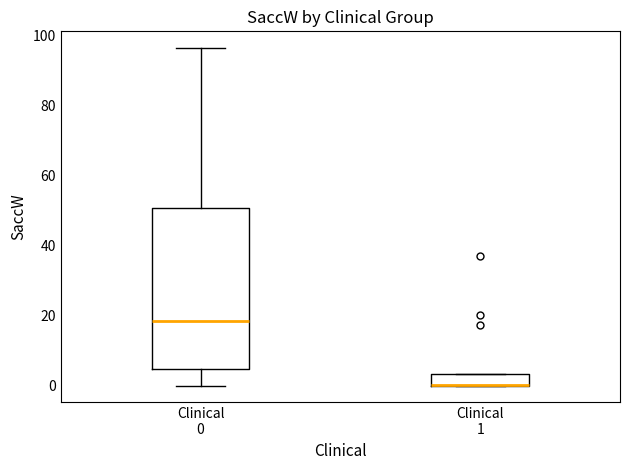

Which box is the tallest, from its lower edge to its upper edge?

Clinical 0